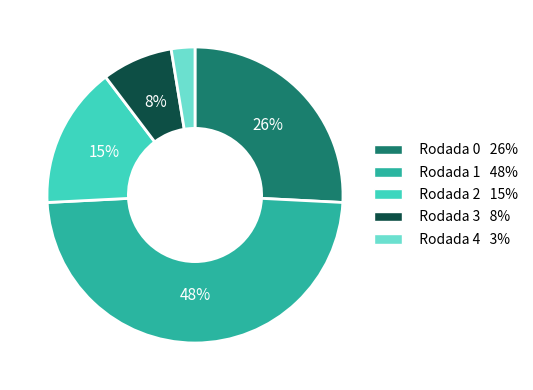

Is there any slice that represents more than half of the pie?

No